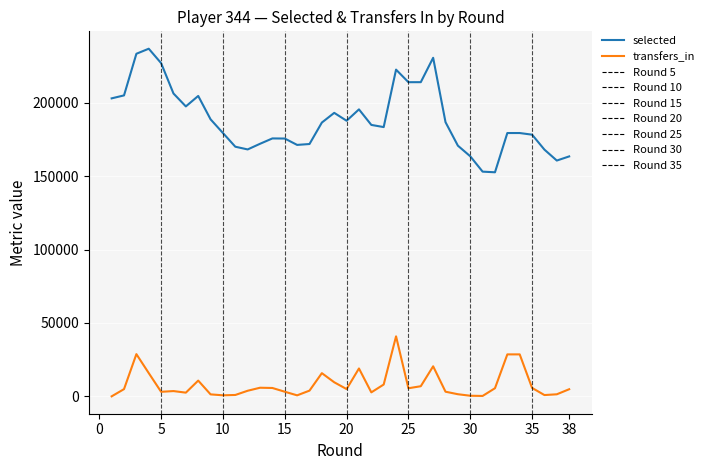

Where is selected nearest to the value 194741?

21